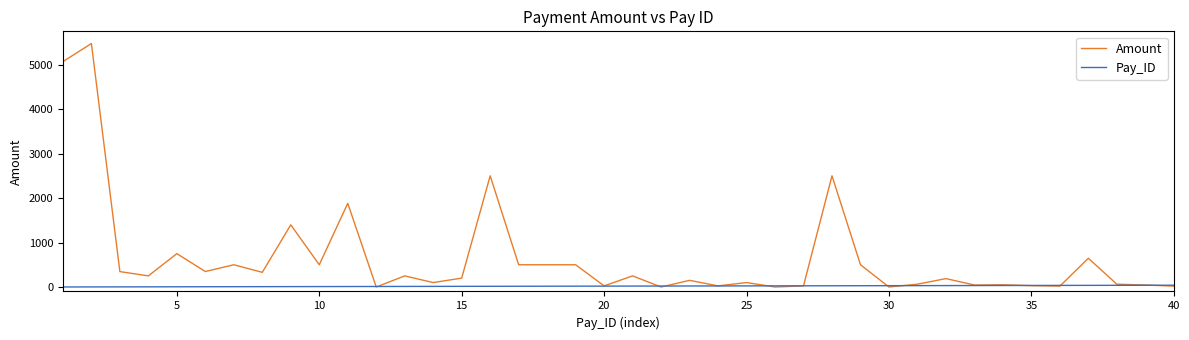

What is the maximum value for Amount?

5474.4